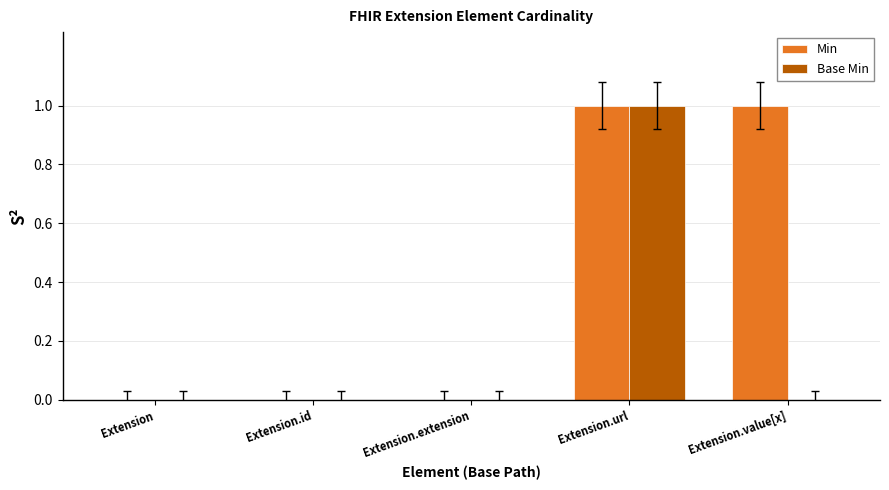

What is the maximum value shown in the chart?

1